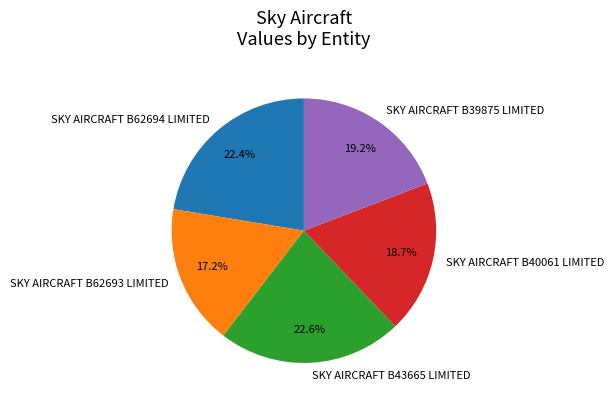

How much of the chart is everything except SKY AIRCRAFT B62694 LIMITED?

77.6%